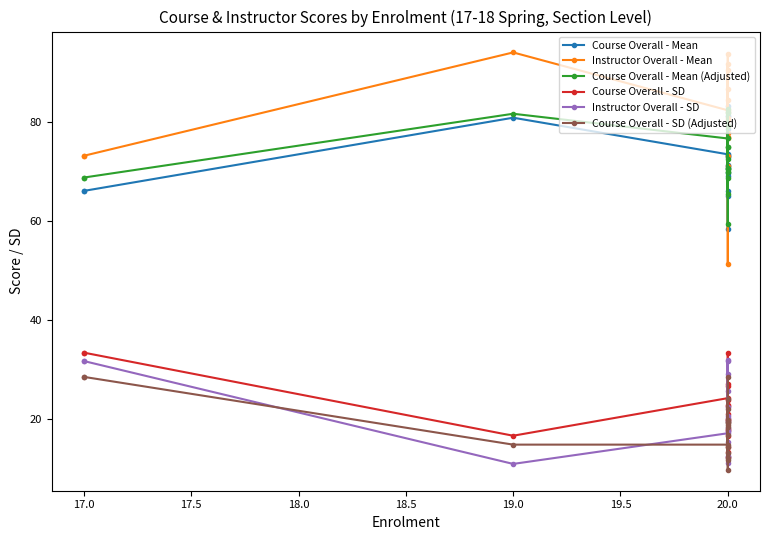

Between 17.0 and 20.0, which series saw the biggest shift?

Instructor Overall - SD